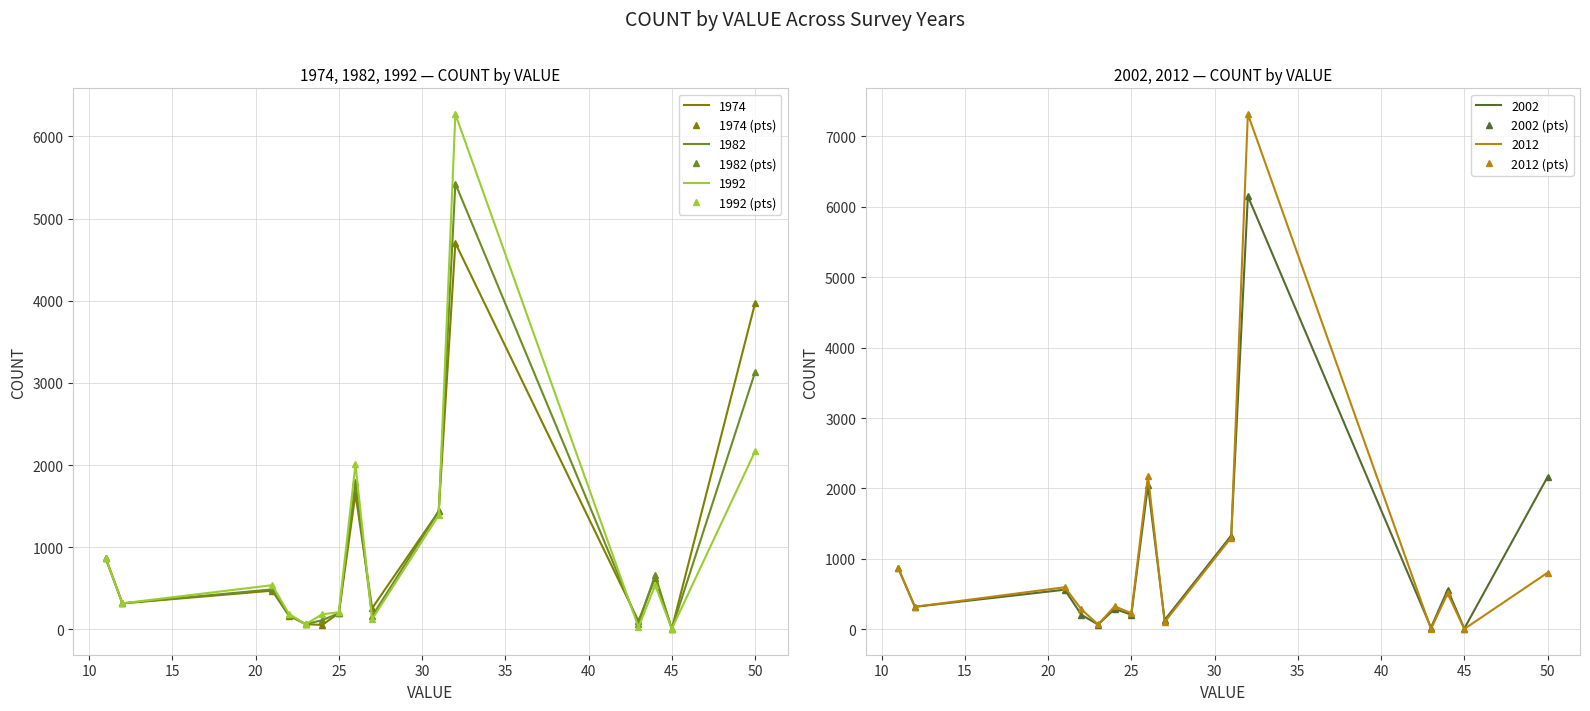

In 1992 (pts), how many points are lower than both neighbors (excluding endpoints)?

5